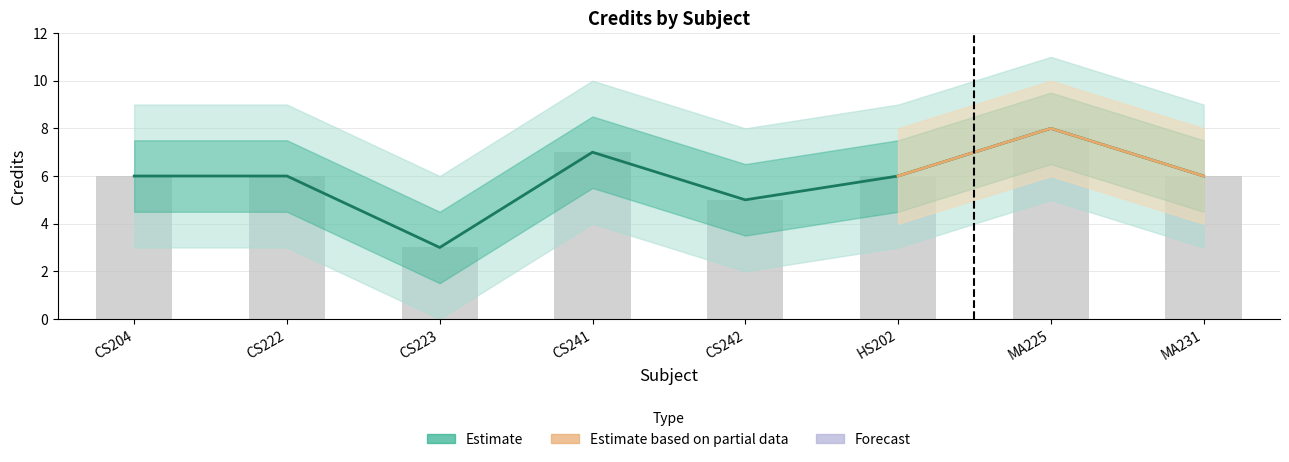

List the labels in order of value, smallest first.

CS223, CS242, CS204, CS222, HS202, MA231, CS241, MA225